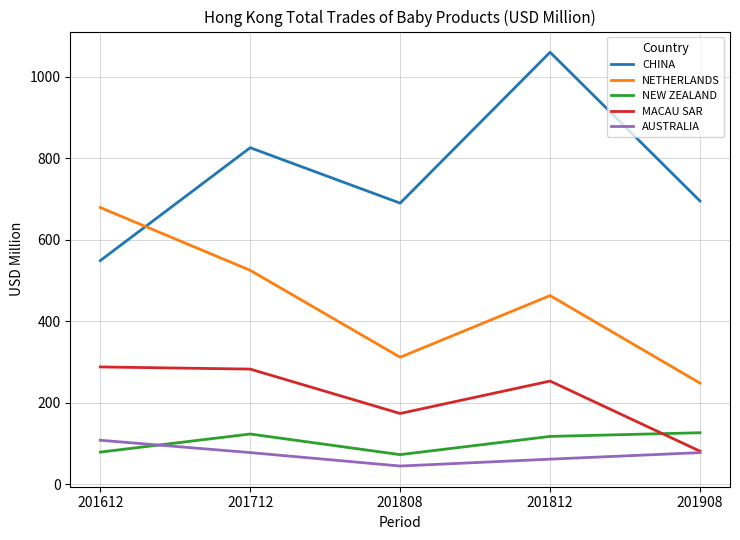

True or false: AUSTRALIA has a value of 107.5 at 201612.

True